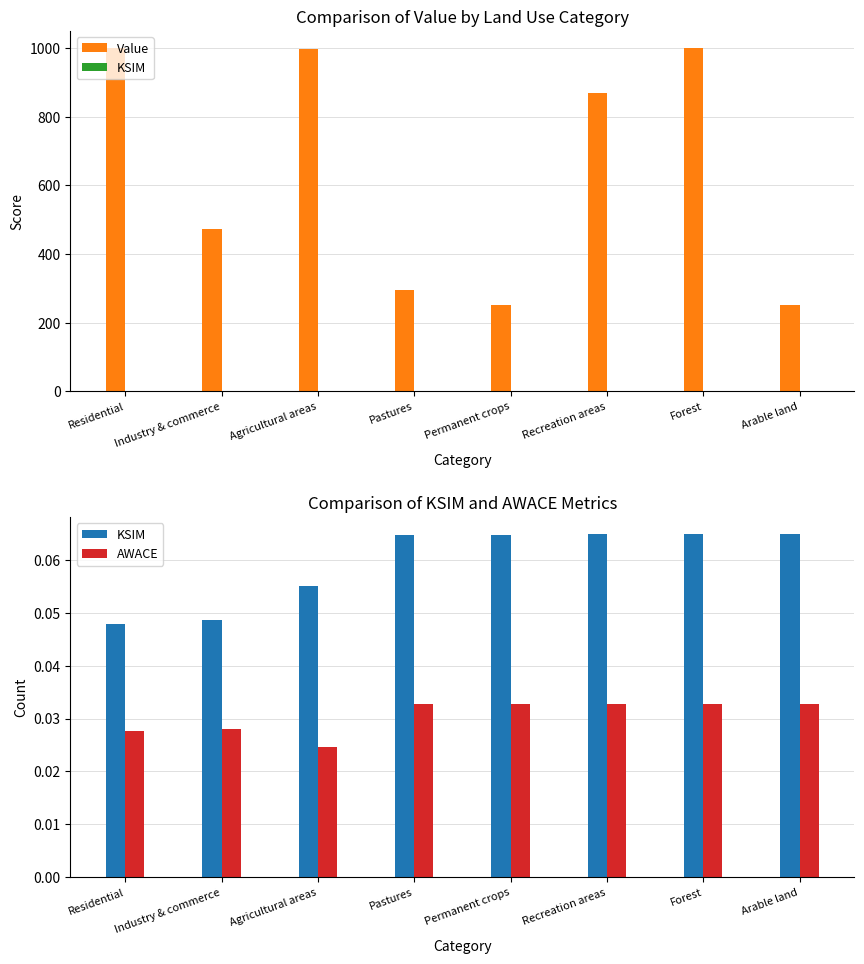

Where is AWACE nearest to the value 0?

Agricultural areas